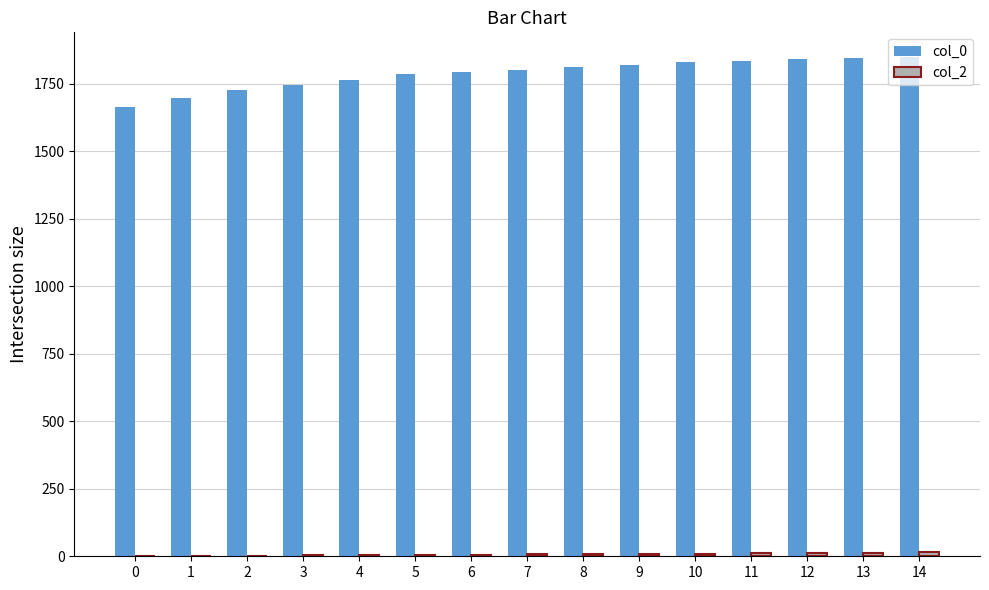

What is the highest value of the col_0 series?

1847.1